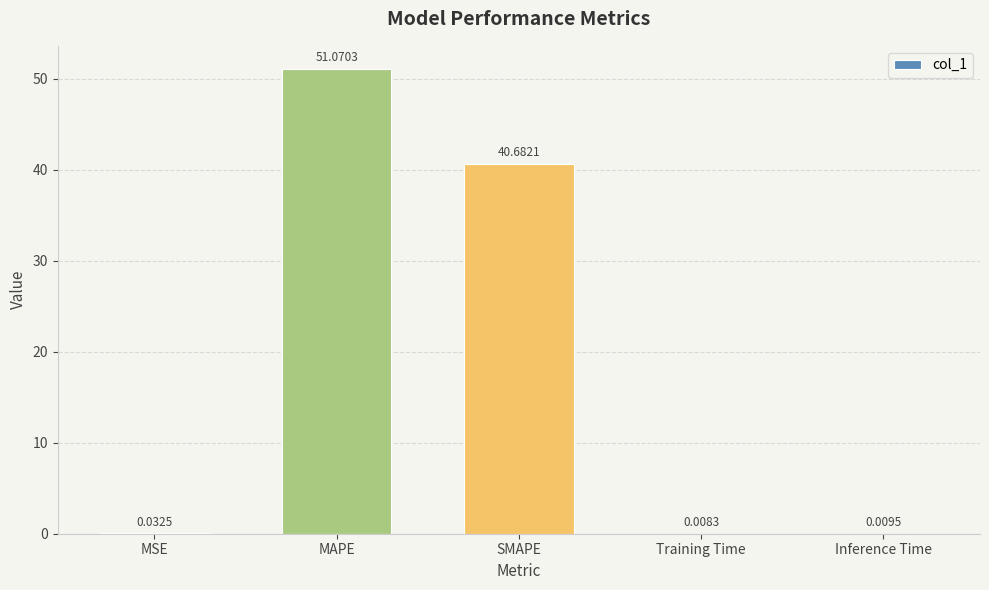

Are the bars grouped side by side (vs. stacked)?

No